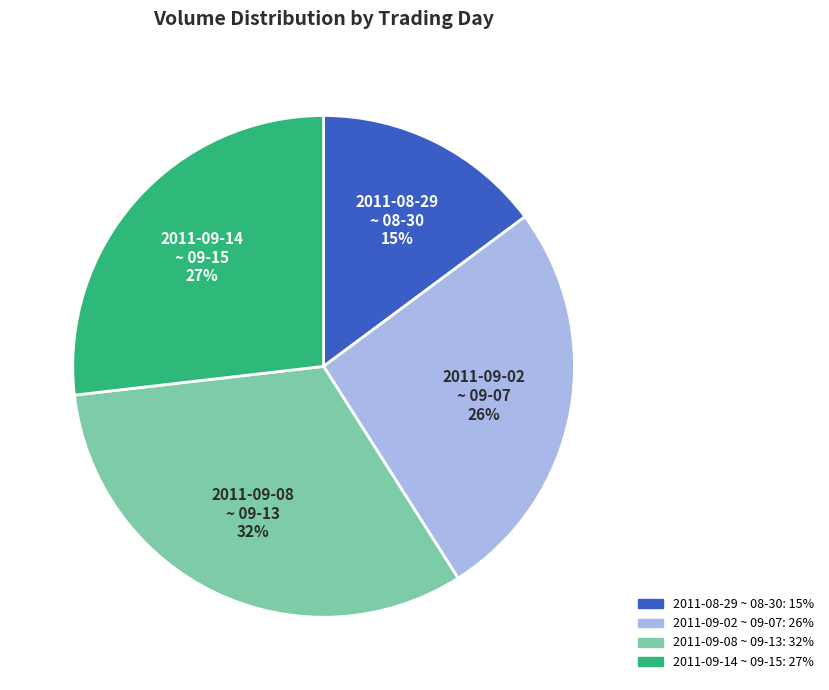

To the nearest percent, what is the difference between the largest and smallest slice percentages?

17%